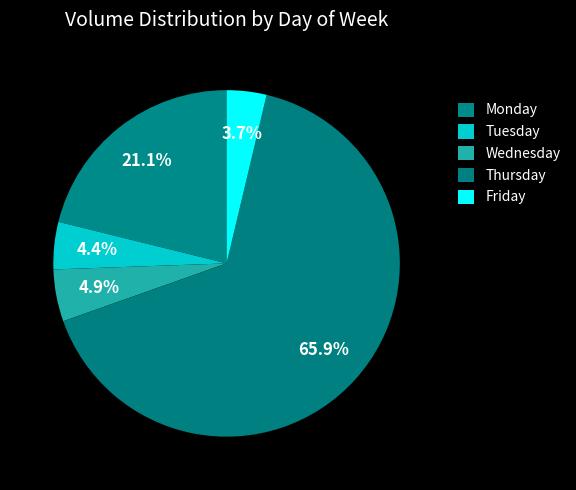

How many slices are in this pie chart?

5